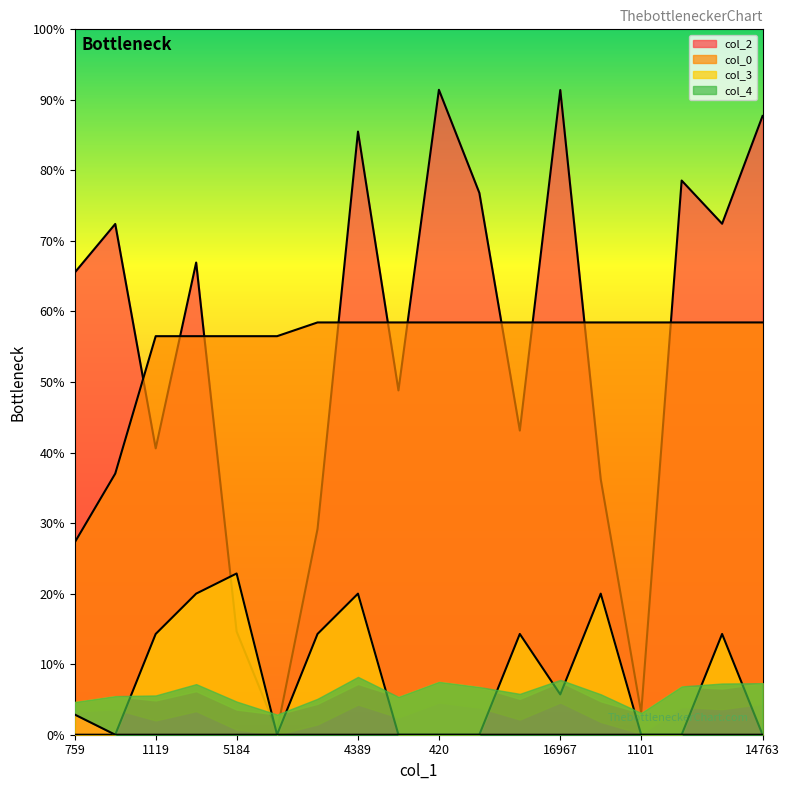

Reading left to right, what are all the values shown in this chart?

col_2: 22934.6	25343.0	14208.1	23427.5	5120.9	189.7	10207.3	29926.5	17084.6	32000.0	26883.0	15092.2	31988.1	12674.9	1087.6	27498.4	25353.8	30702.0
col_0: 9546.5	12956.0	19775.0	19775.0	19775.0	19775.0	20456.8	20456.8	20456.8	20456.8	20456.8	20456.8	20456.8	20456.8	20456.8	20456.8	20456.8	20456.8
col_3: 0.0	0.0	5000.0	7000.0	8000.0	0.0	5000.0	7000.0	0.0	0.0	0.0	5000.0	2000.0	7000.0	0.0	0.0	5000.0	0.0
col_4: 1000.0	0.0	0.0	0.0	0.0	0.0	0.0	0.0	0.0	0.0	0.0	0.0	0.0	0.0	0.0	0.0	0.0	0.0